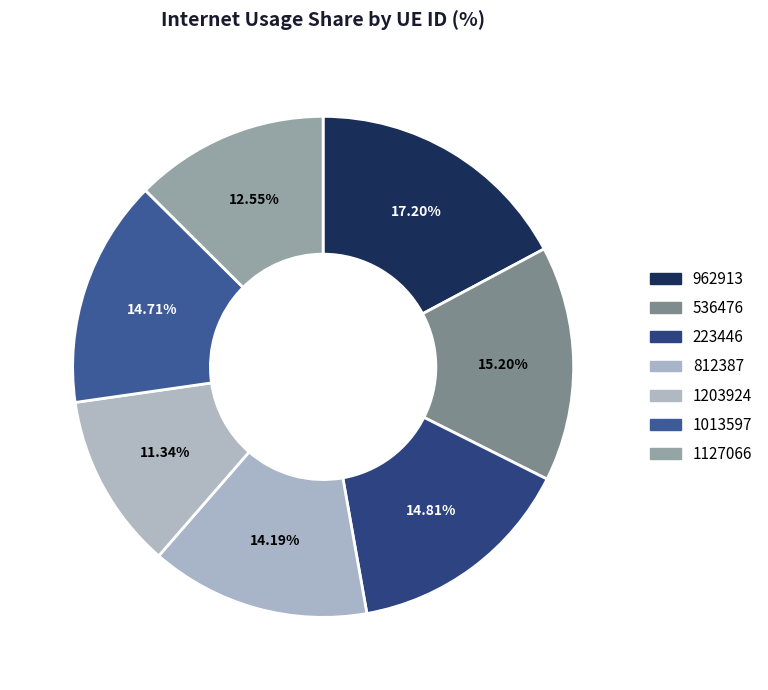

How many slices are in this pie chart?

7